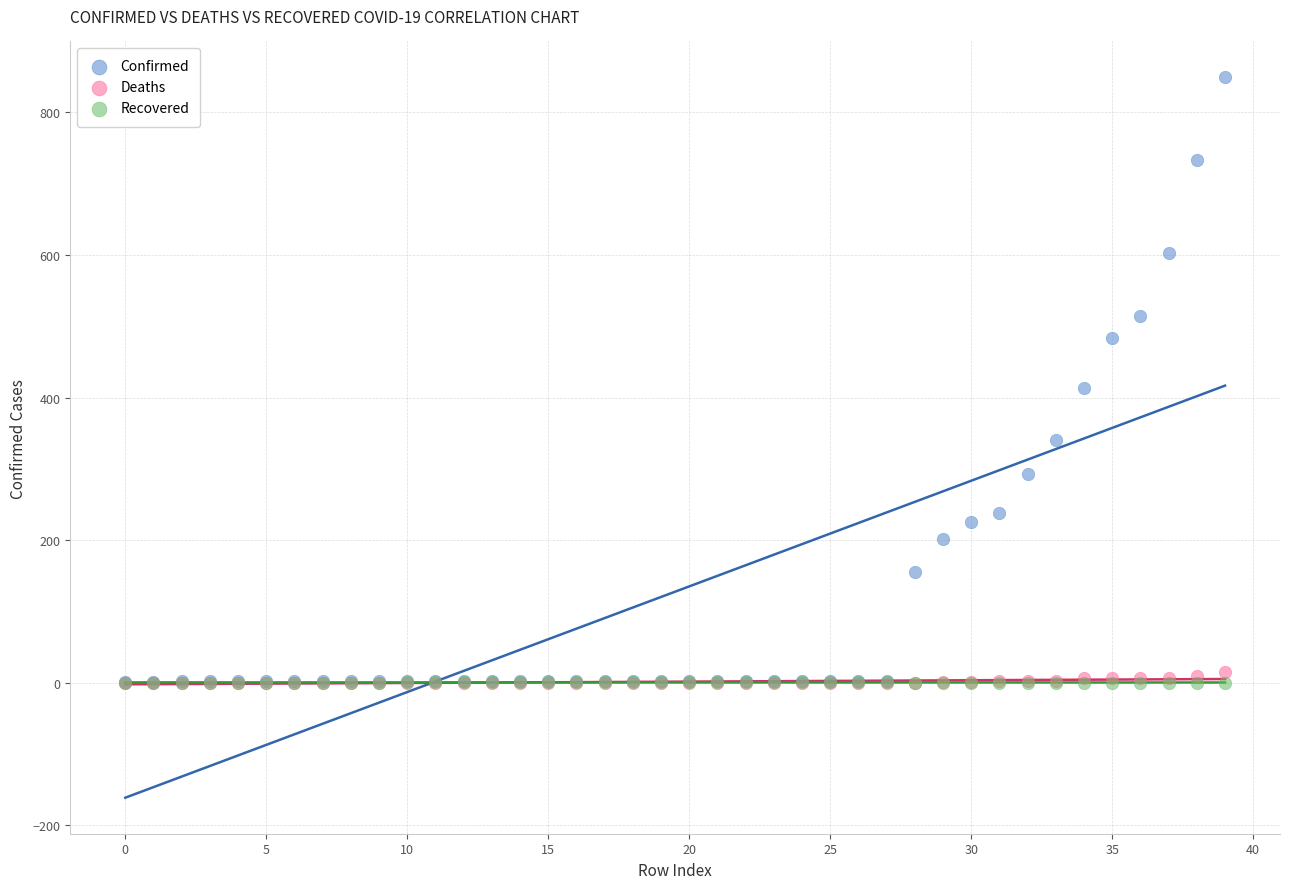

What are all the series names shown in the legend?

Confirmed, Deaths, Recovered